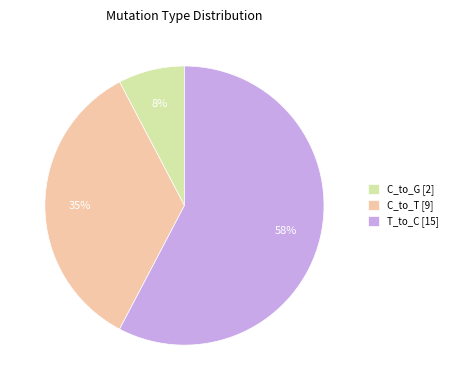

To the nearest percent, what is the difference between the C_to_G [2] and C_to_T [9] slice percentages?

27%